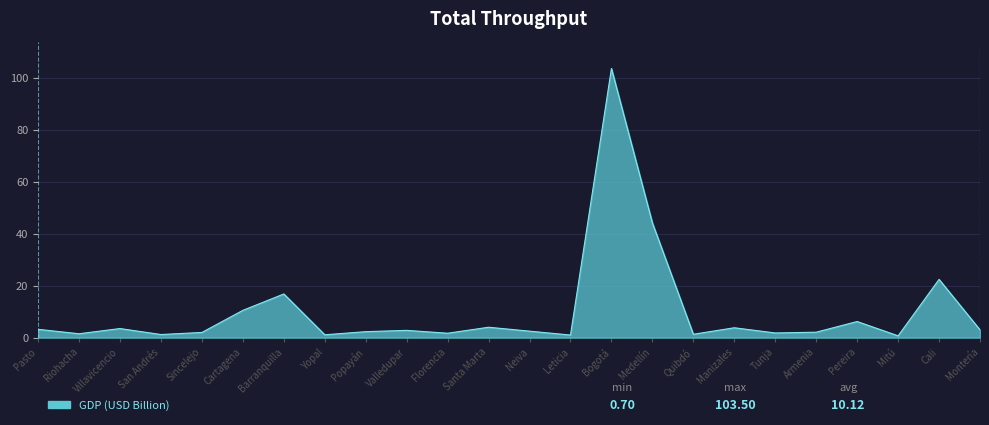

The chart shows a value of 2.8 at Valledupar. True or false?

True